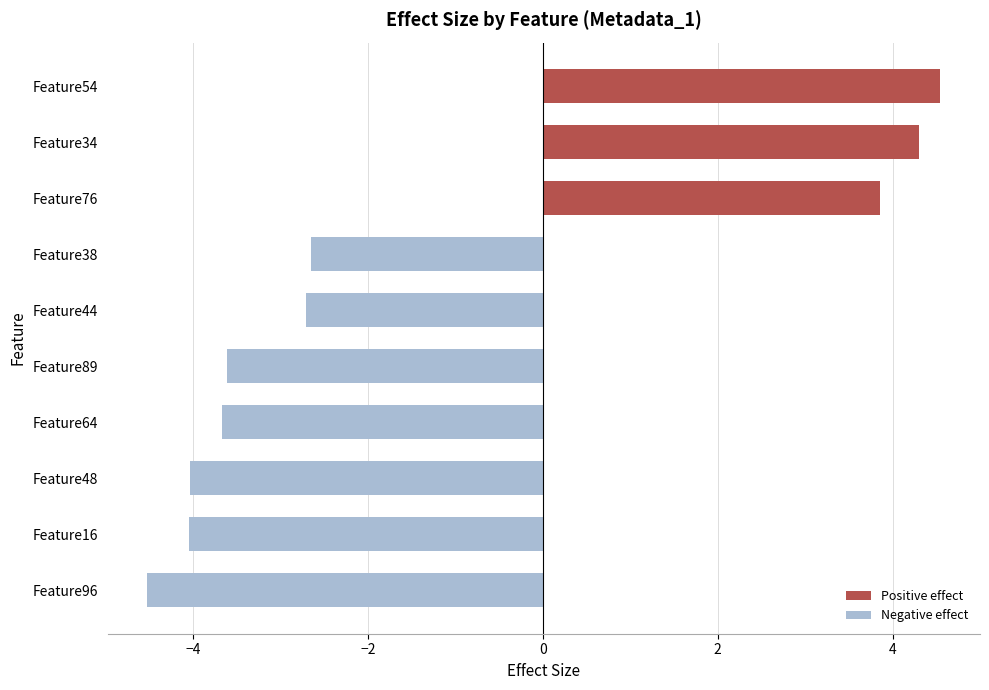

The value at Feature64 is -3.7. True or false?

True